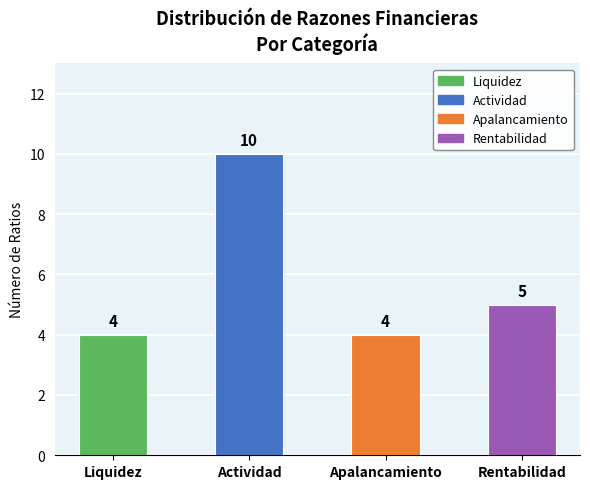

Is it true that the value at Actividad is 10?

True